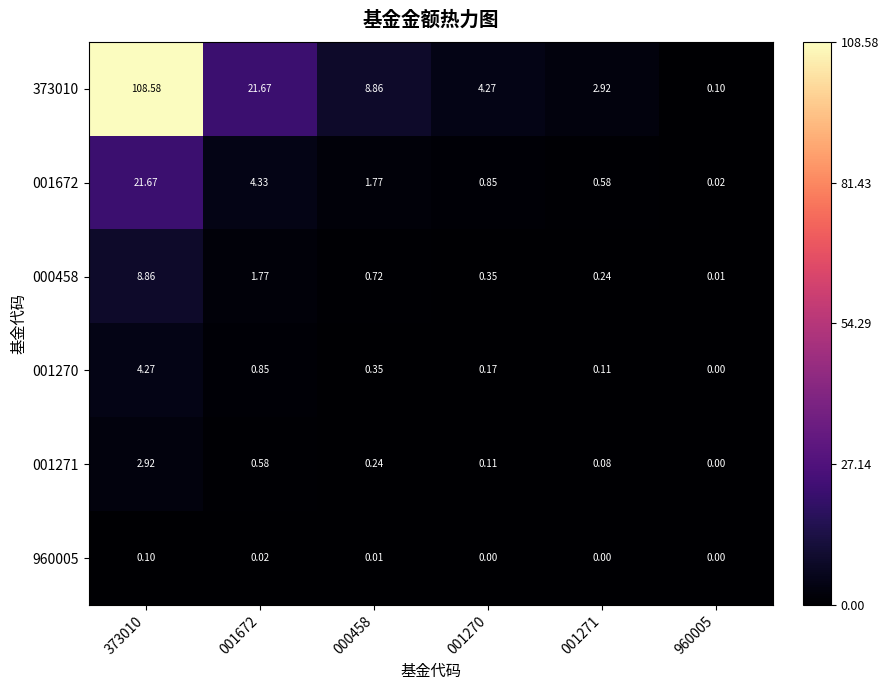

Is the value of 001672 at 001672 greater than the value of 373010 at 373010?

No